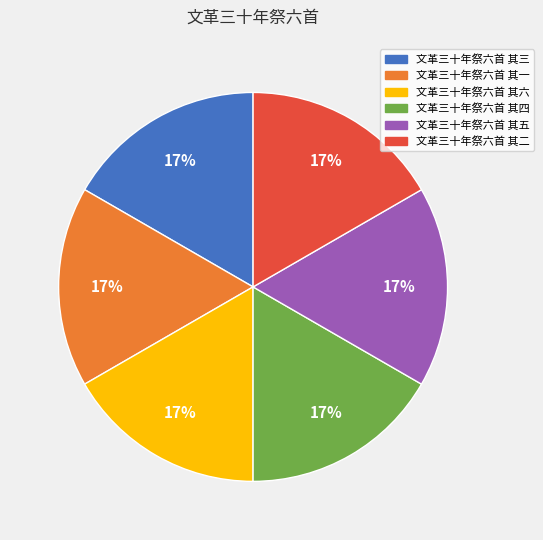

Is there any slice that represents more than half of the pie?

No